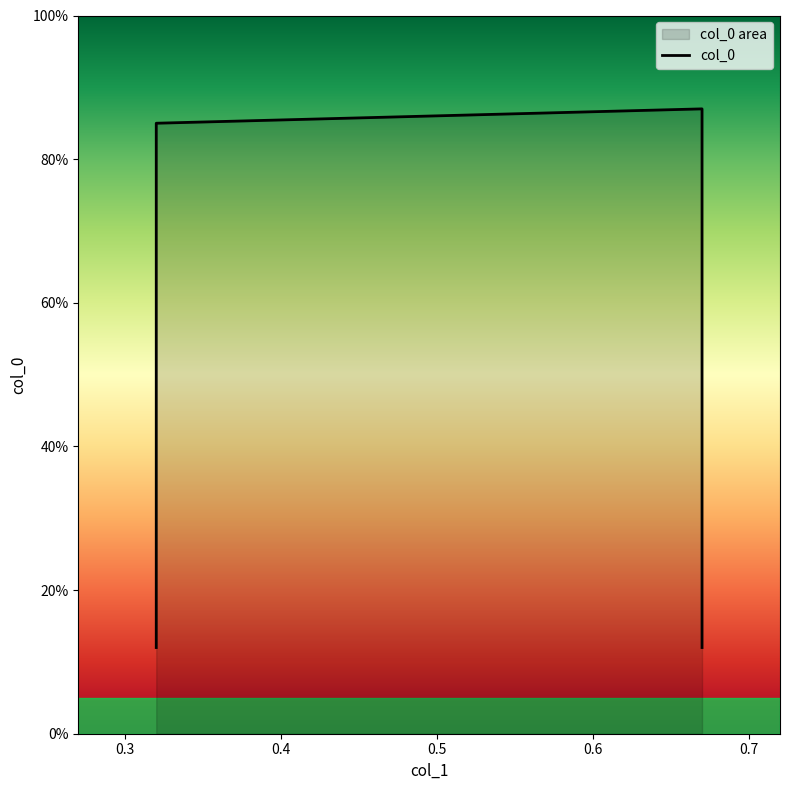

True or false: there are more than 2 points higher than both neighbors.

False